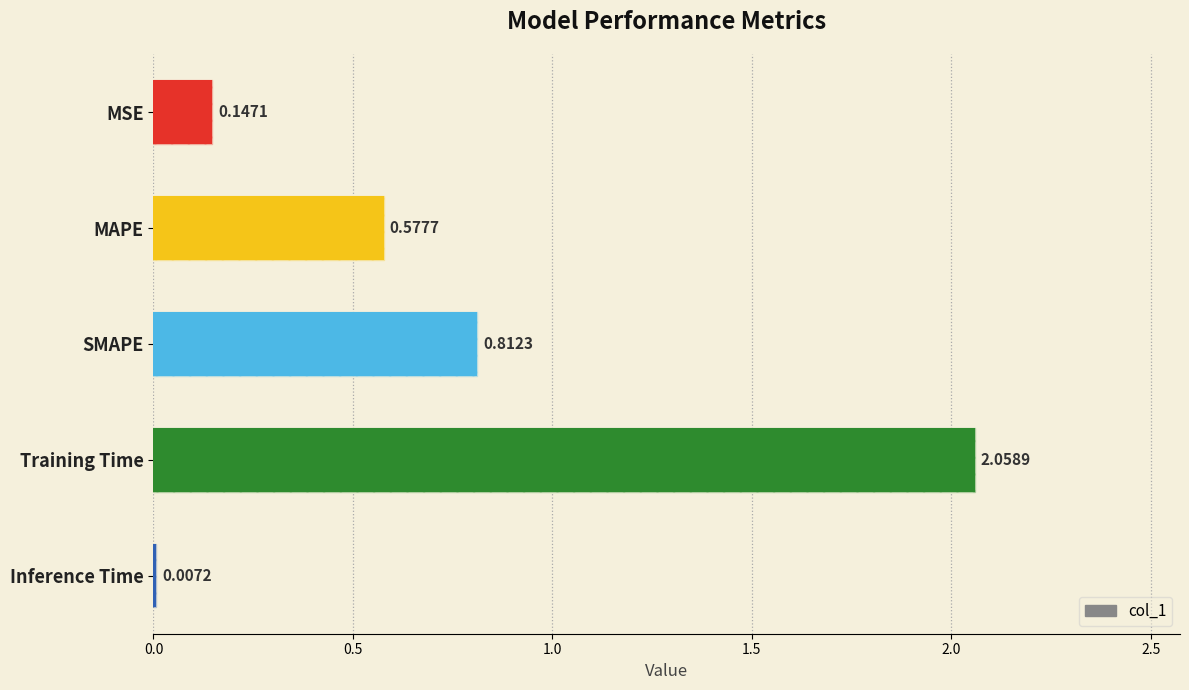

How many series are shown in this chart?

1